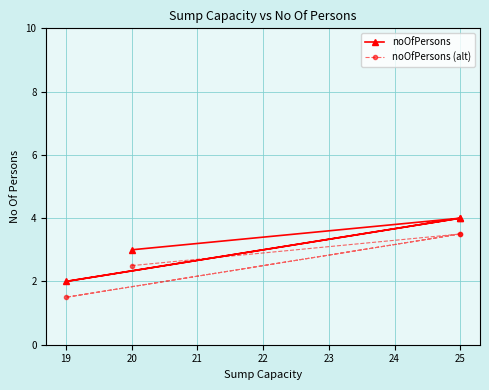

How many data points does each series have?

4